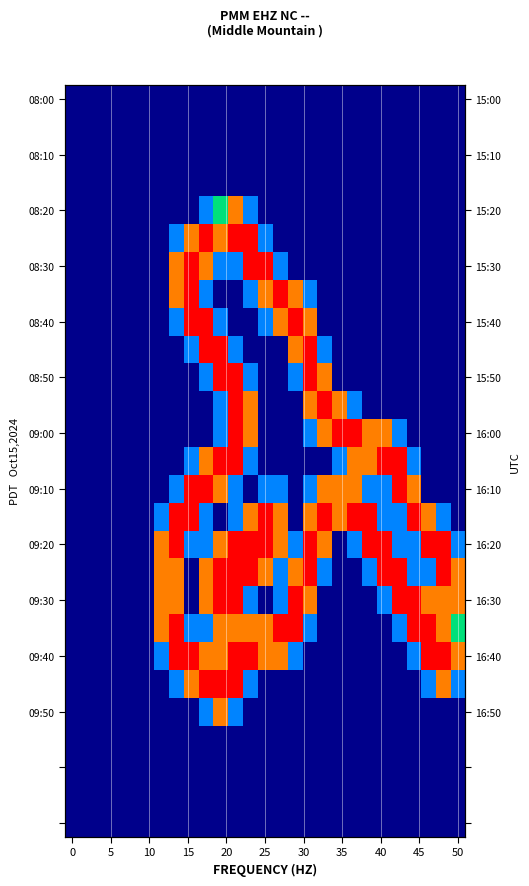

What is the total value across all series at 19?

8.6